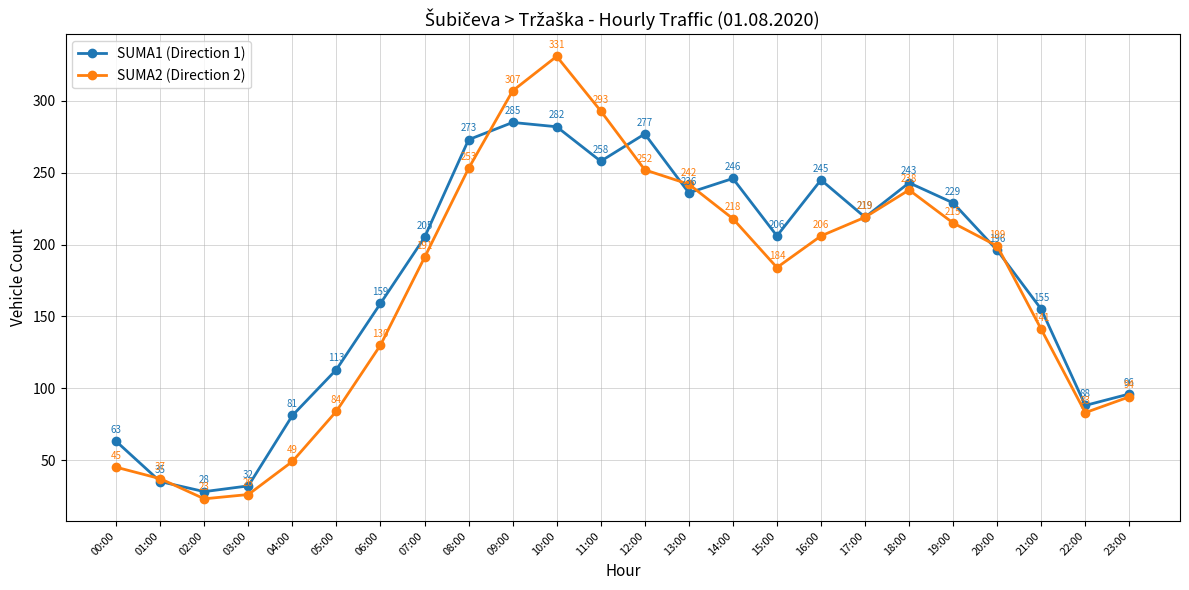

True or false: SUMA1 (Direction 1) and SUMA2 (Direction 2) cross at least once.

True